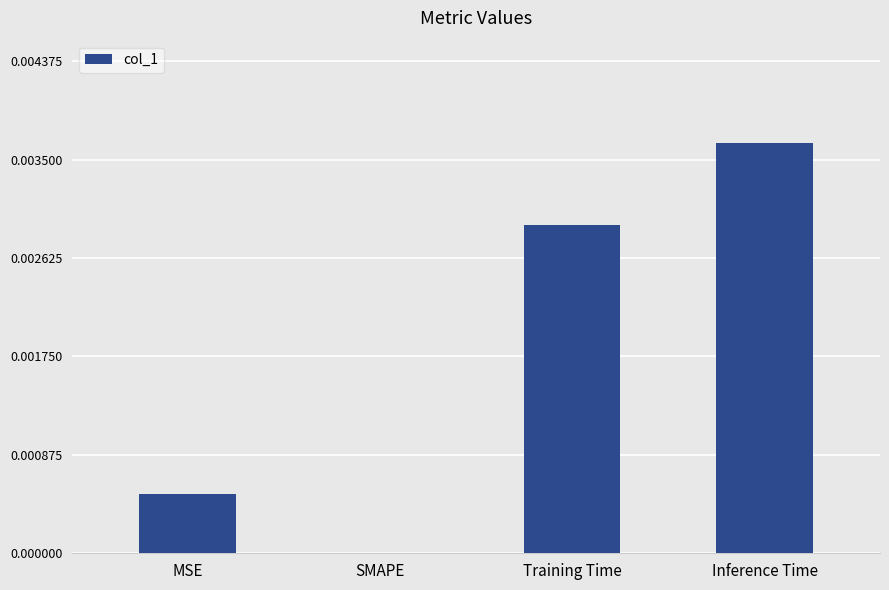

True or false: the data shows 0.0 at SMAPE.

True